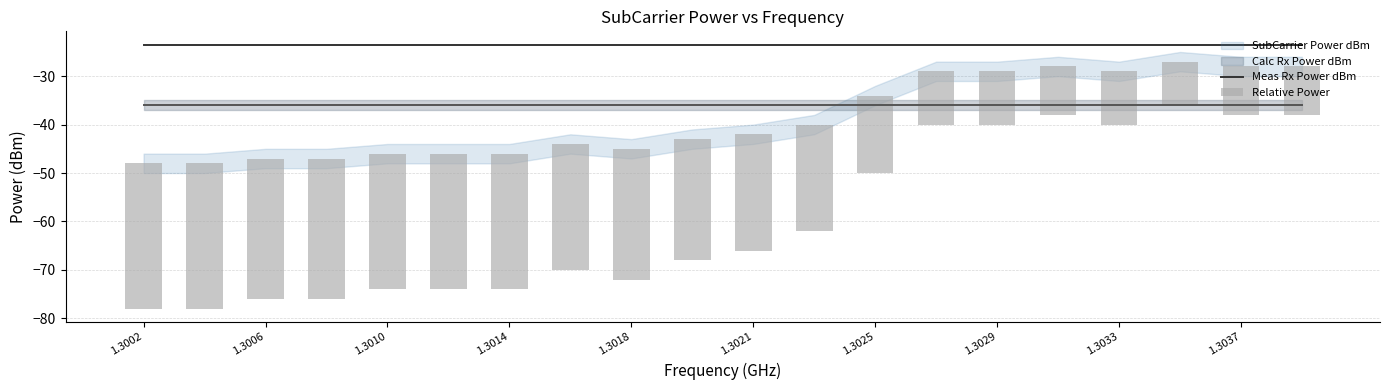

The Meas Rx Power dBm series shows -13.2 at 17. True or false?

False